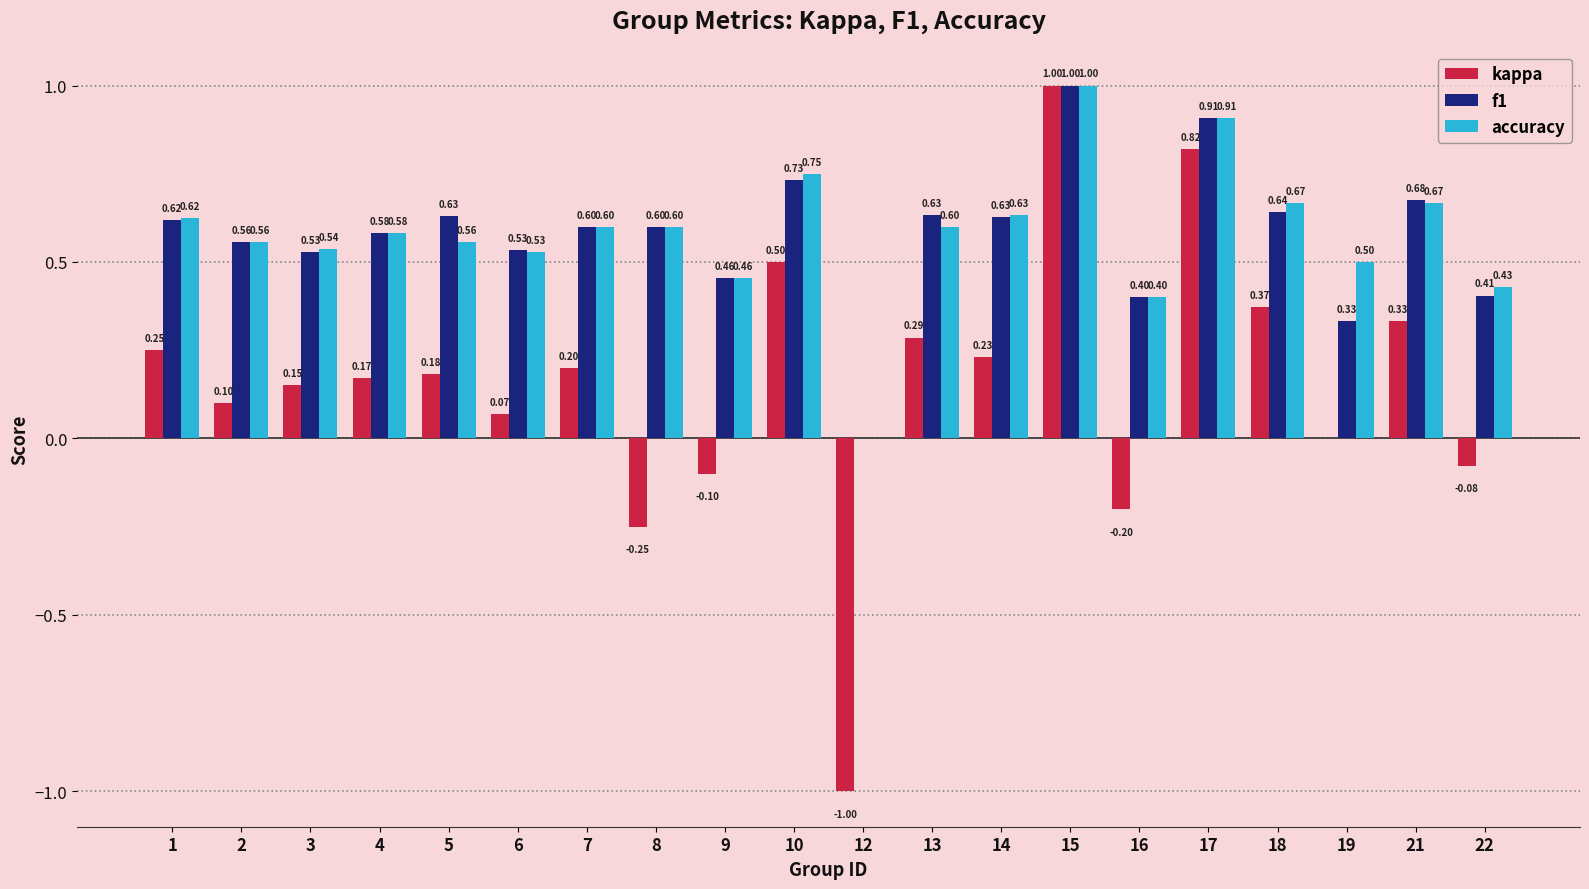

Is the value of f1 at 2 greater than the value of accuracy at 17?

No